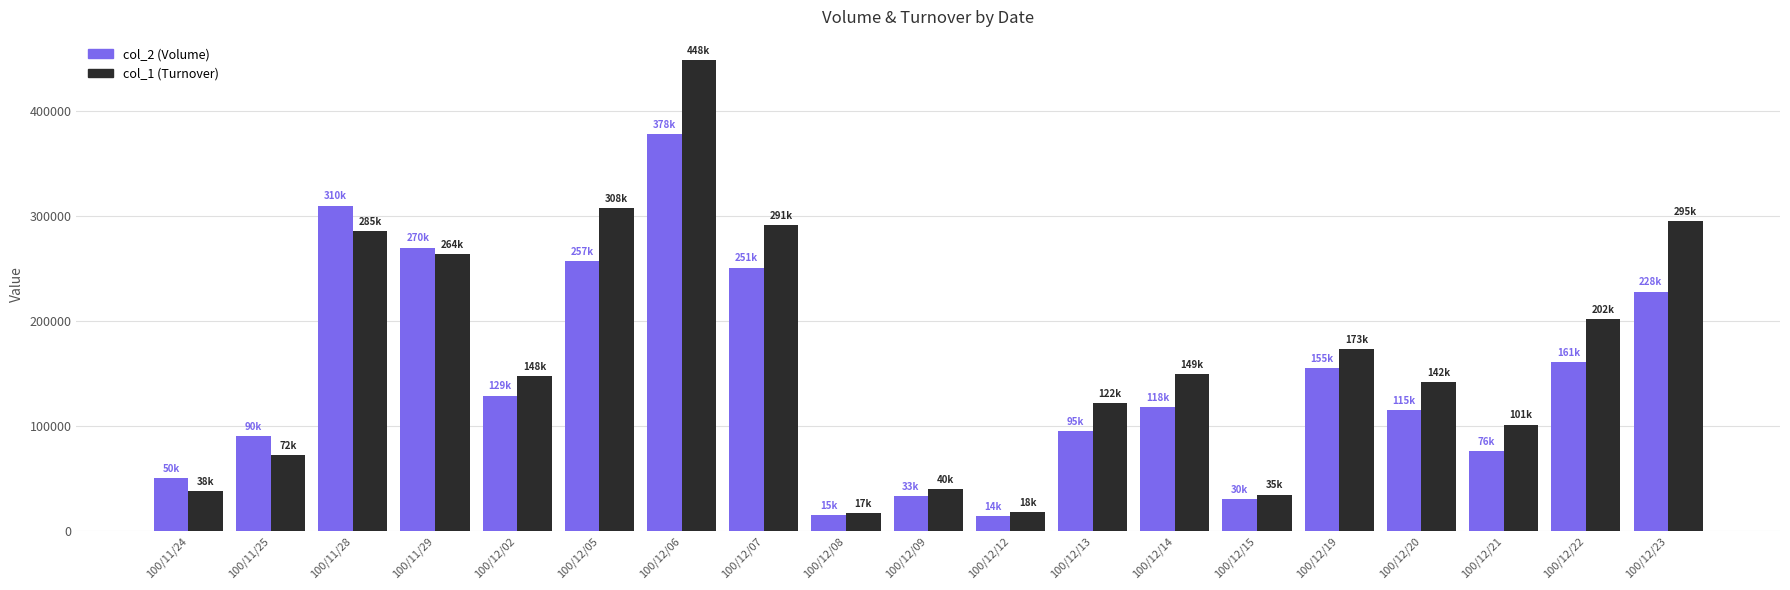

Count the number of data series in this chart.

2